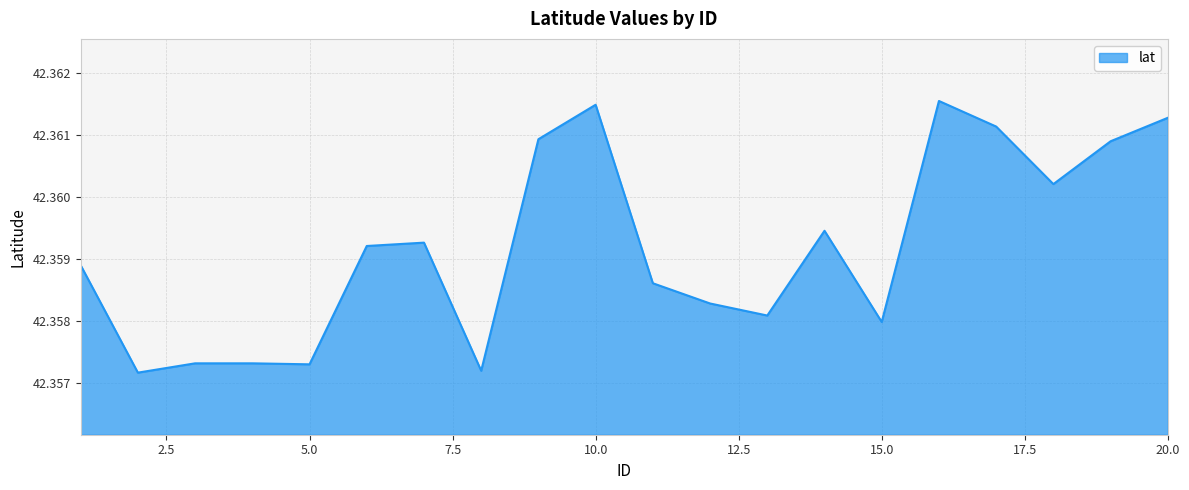

Where is the data nearest to the value 42?

2